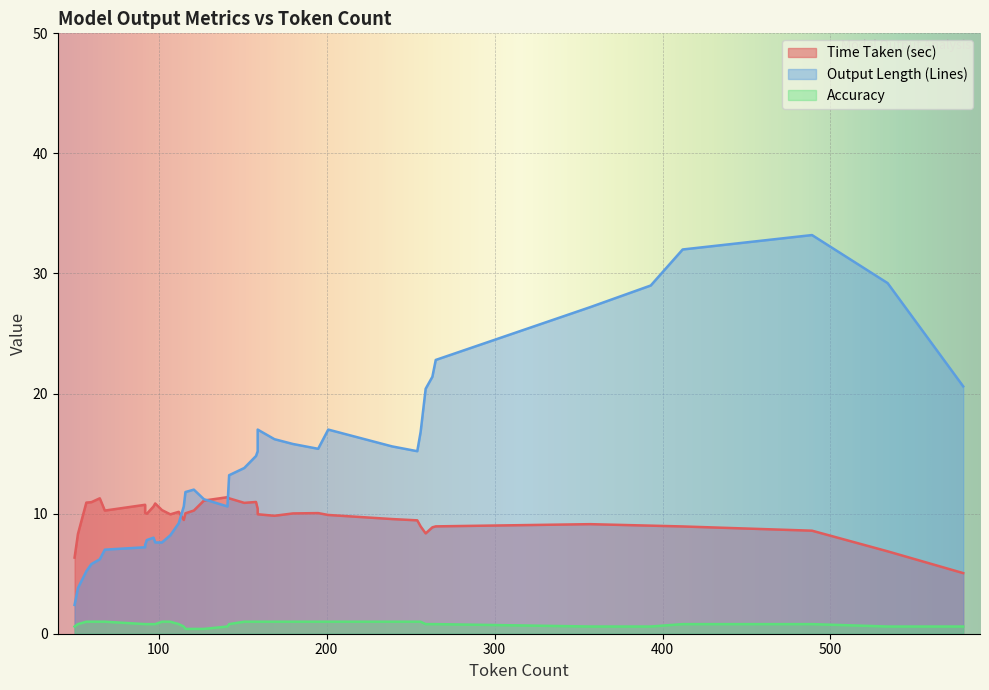

Rank the series by their average value, from lowest to highest.

Accuracy, Time Taken (sec), Output Length (Lines)